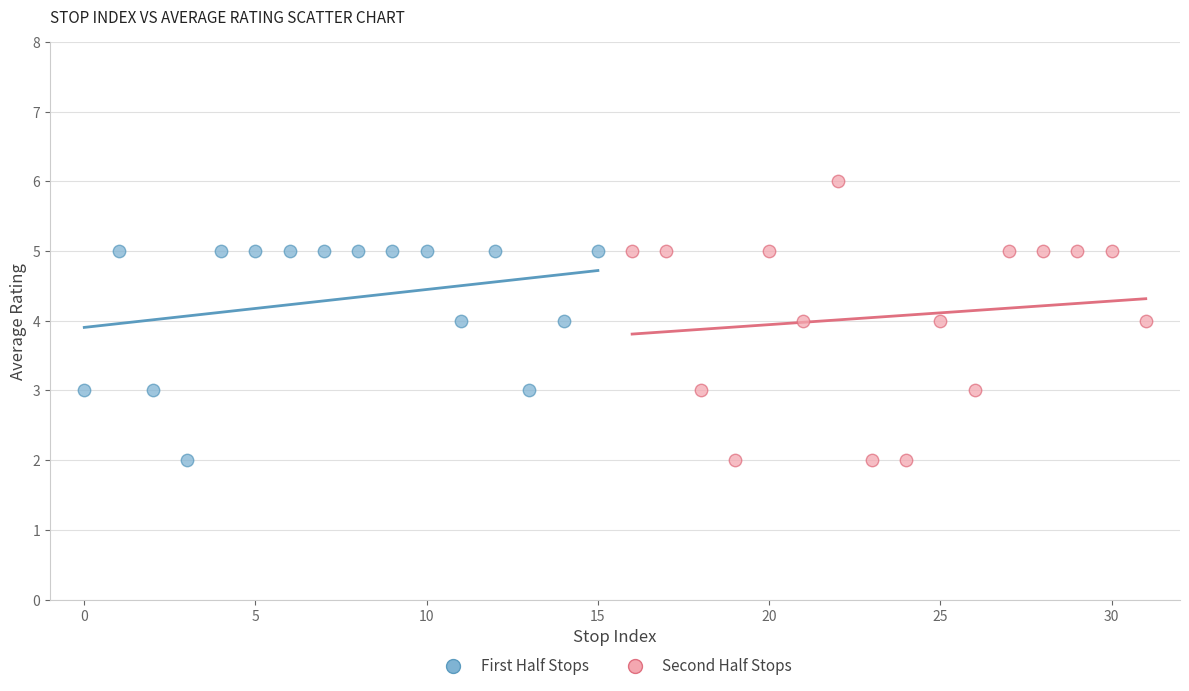

Which series contains the highest Y value?

Second Half Stops